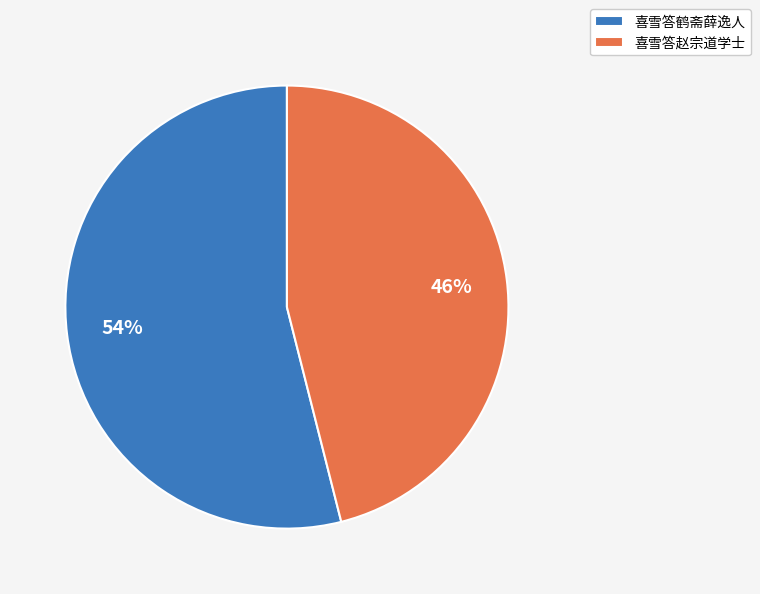

Combined, do 喜雪答鹤斋薛逸人 and 喜雪答赵宗道学士 account for over 50%?

Yes